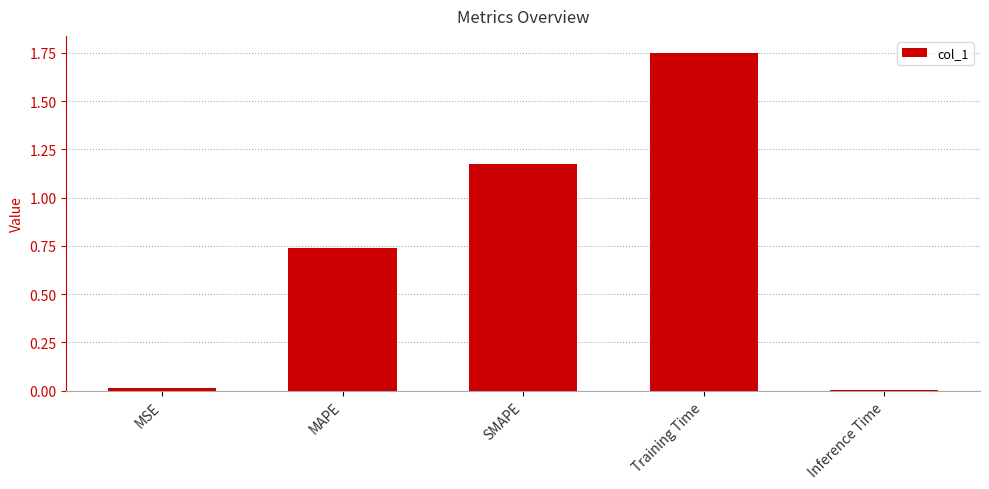

The chart shows a value of 1.0 at MAPE. True or false?

False